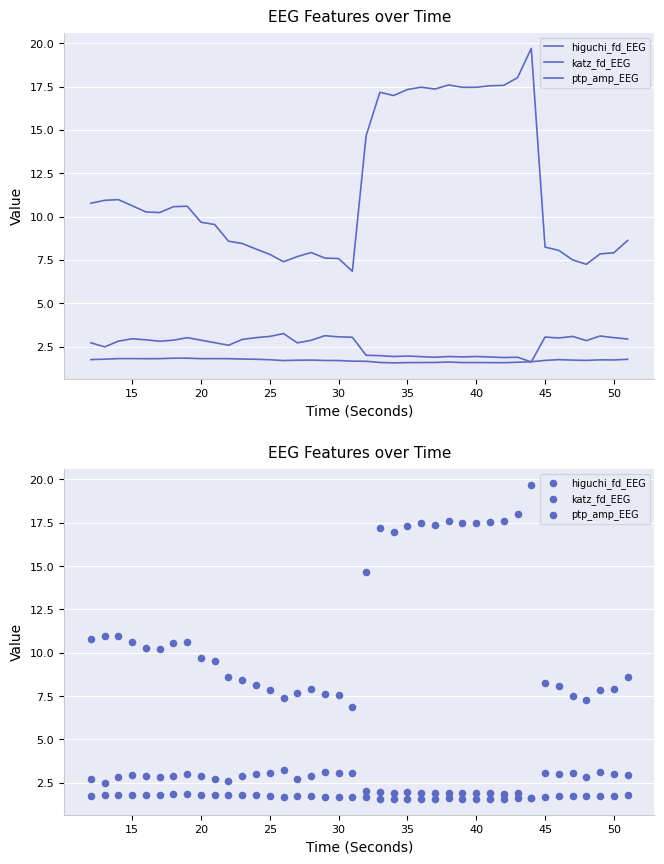

Is the value of katz_fd_EEG at 30 greater than the value of higuchi_fd_EEG at 20?

Yes